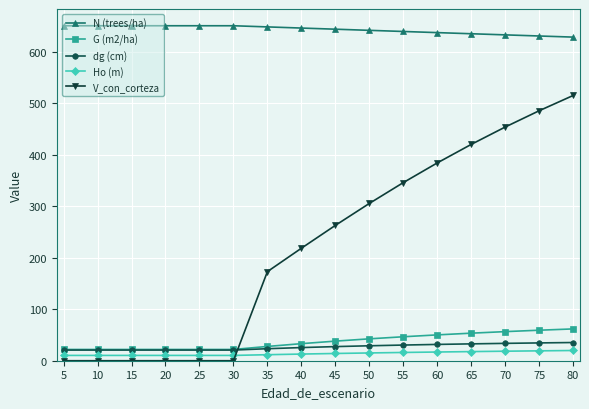

Where do V_con_corteza and G (m2/ha) first cross each other?

30 and 35